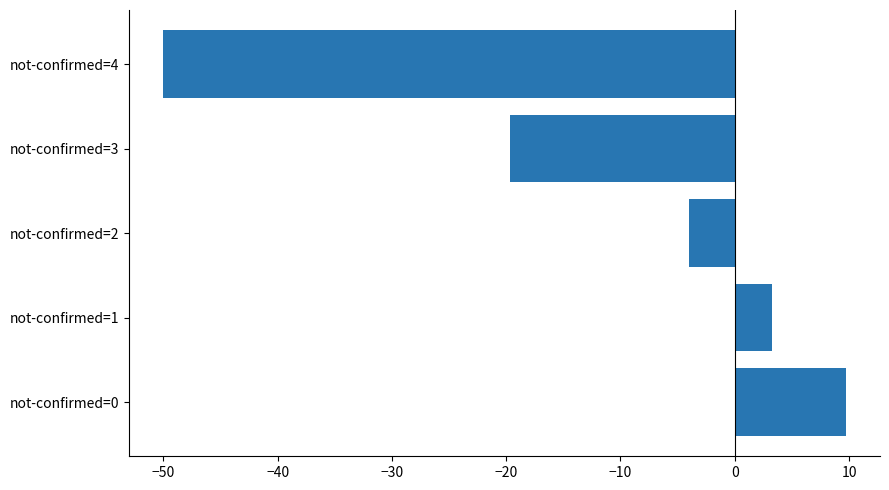

At which category does the chart reach its minimum across all series?

not-confirmed=4